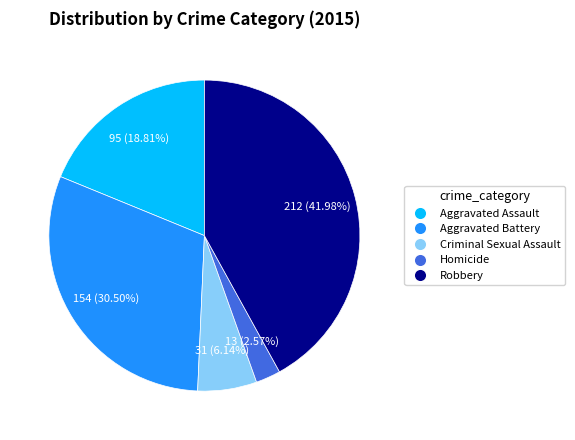

To the nearest percent, what is the difference between the largest and smallest slice percentages?

39%